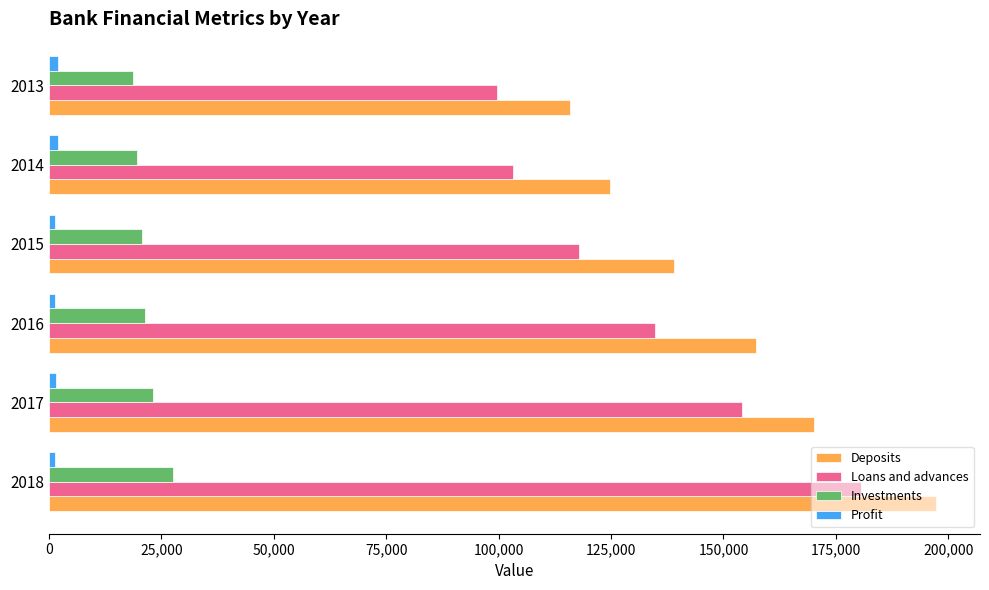

At how many categories does at least one series exceed 1615?

6